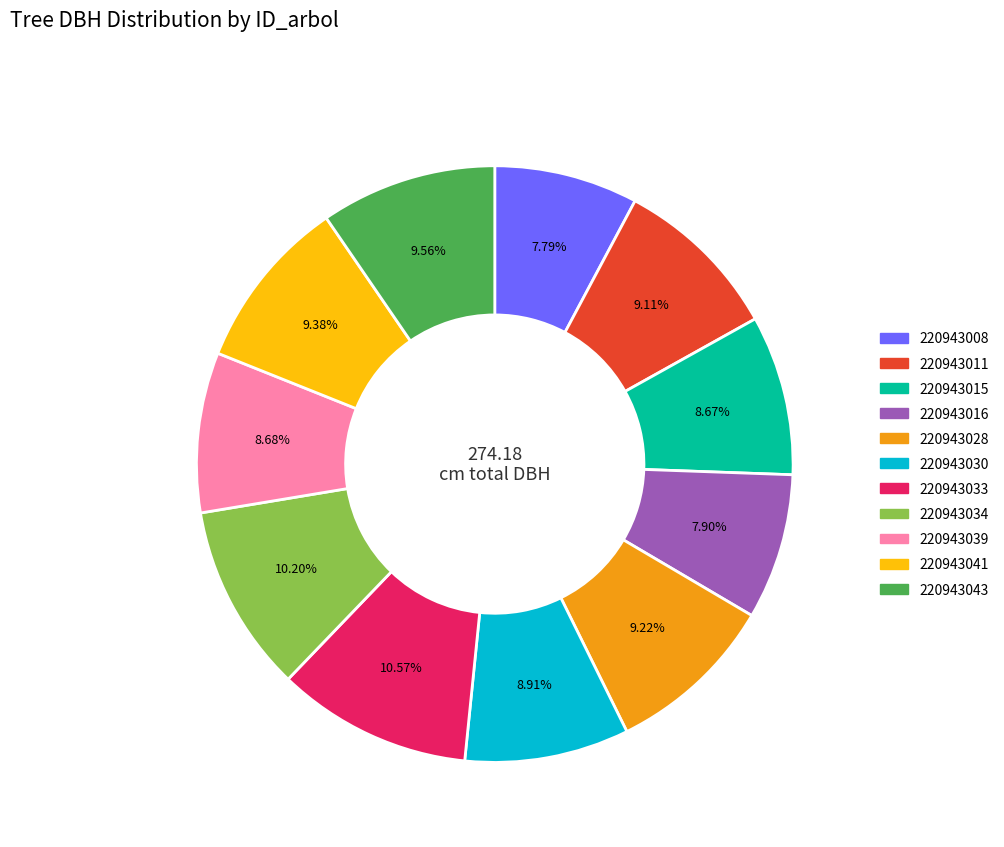

Approximately how many times larger is the value at 220943039 compared to 220943041?

0.9